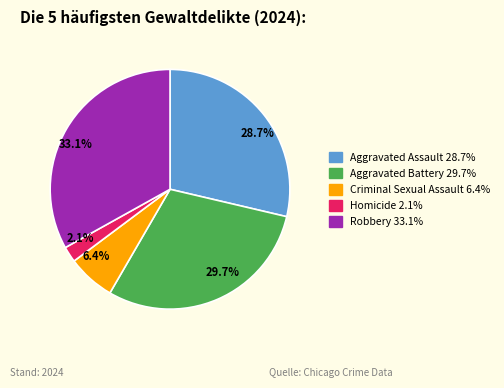

Between Aggravated Assault and Aggravated Battery, which is larger?

Aggravated Battery